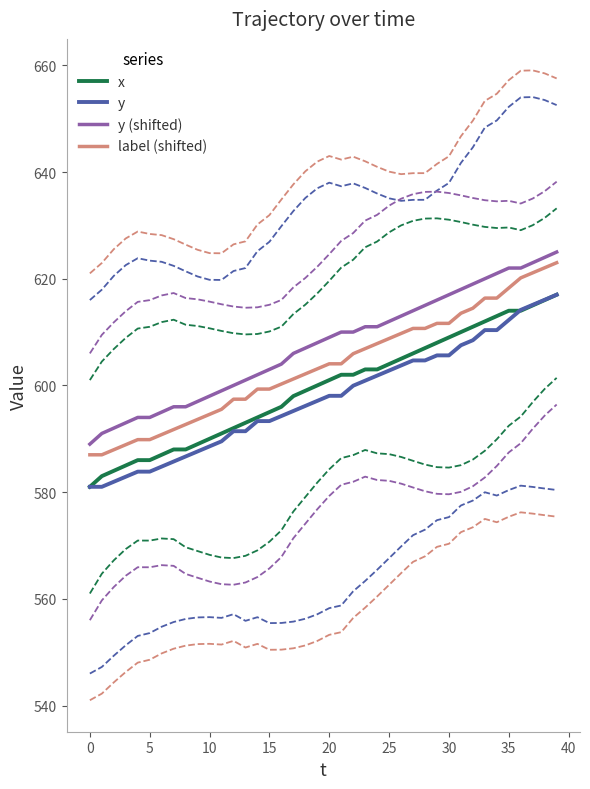

What is the sum of all y values?

23906.9